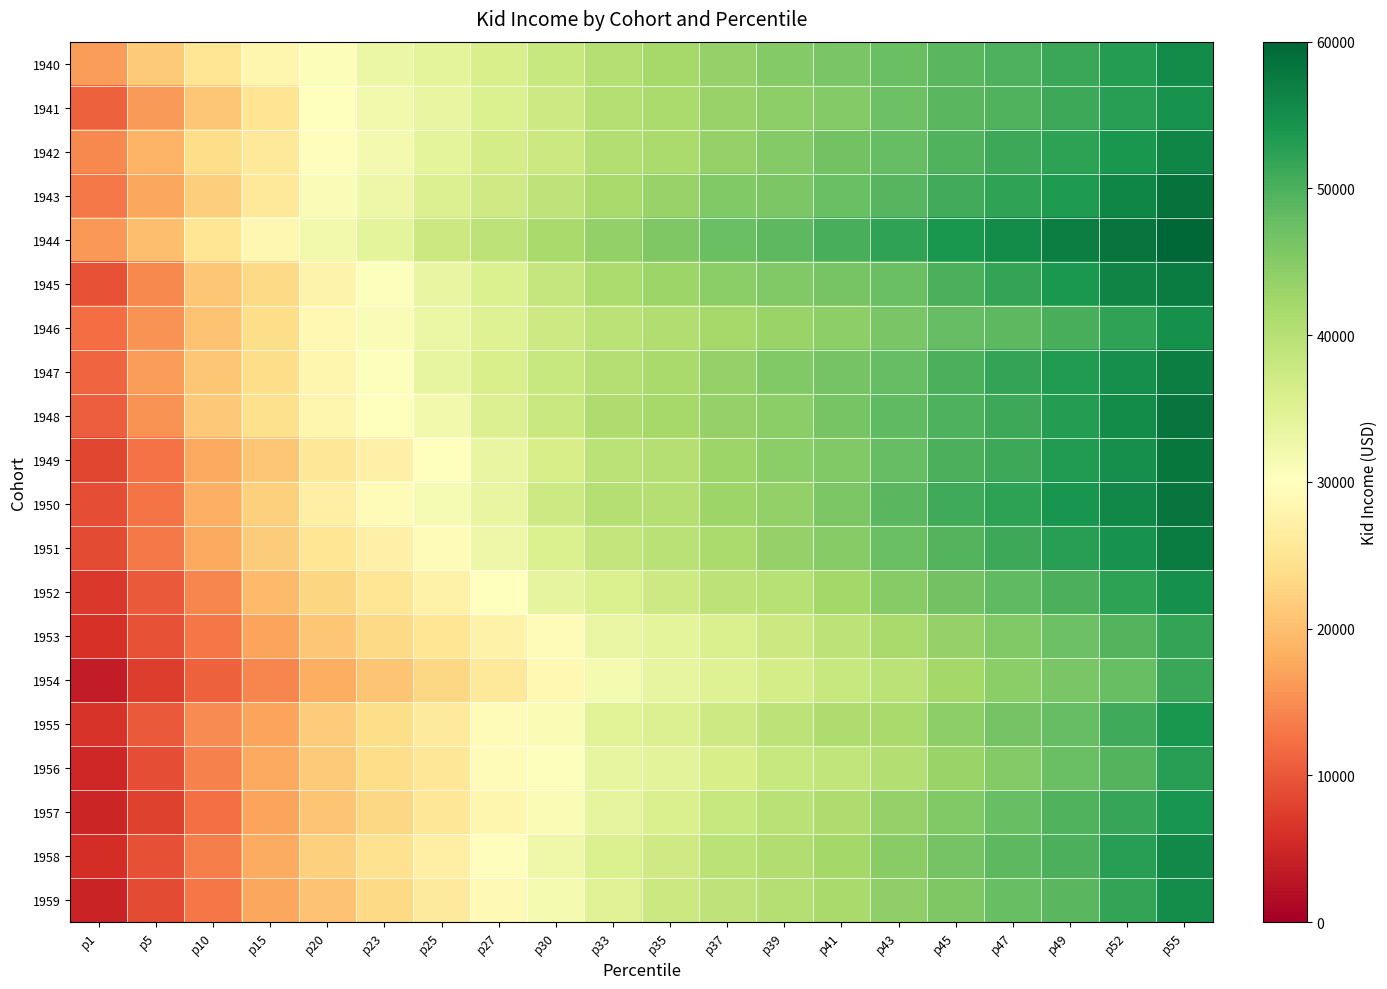

What is the total value across all series at p43?

917690